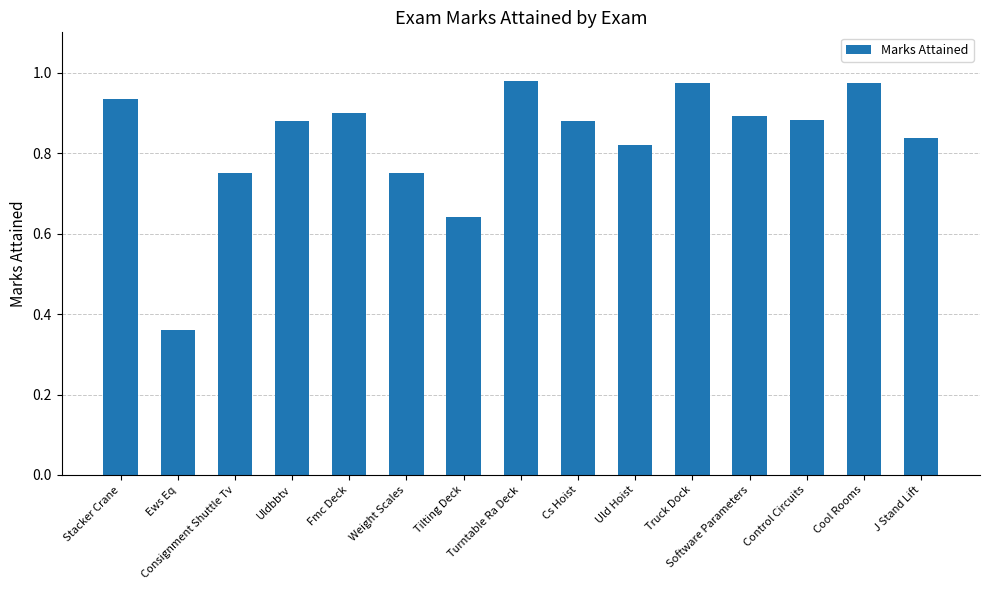

Are the bars horizontal?

No